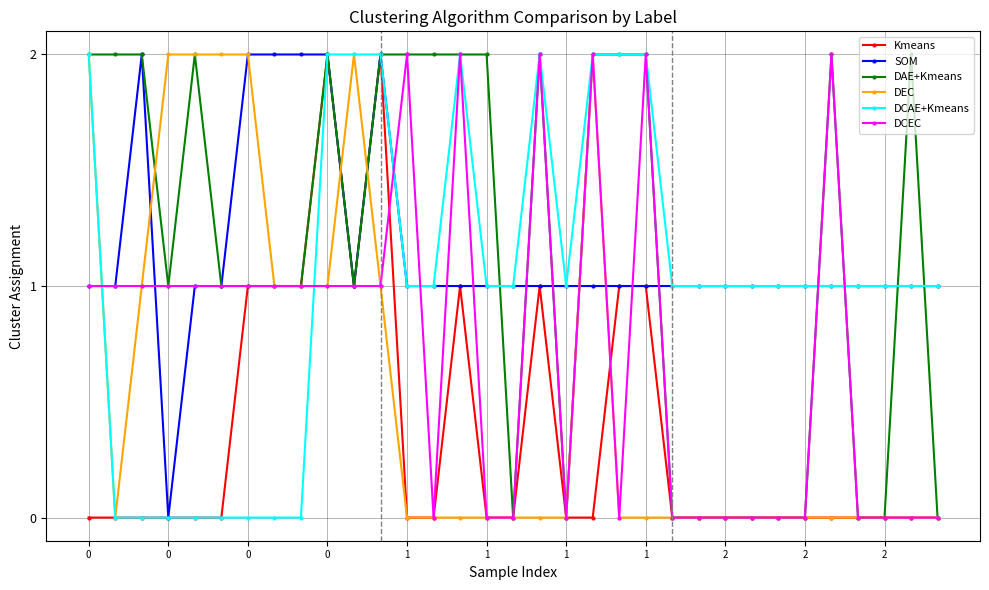

What is the value of the DCAE+Kmeans point at the 23rd from the left?

1